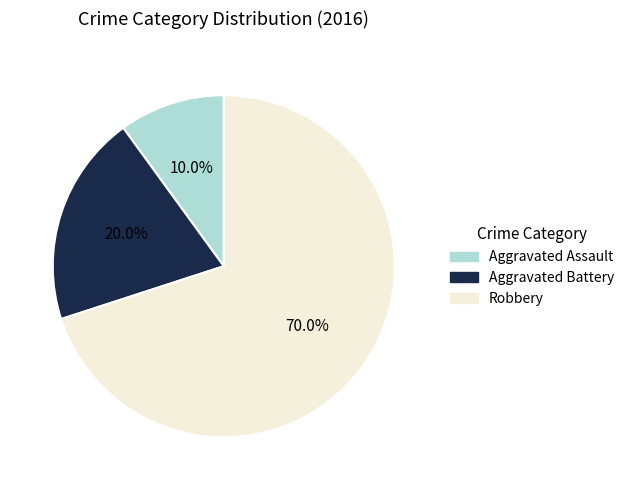

Which slice is the largest?

Robbery